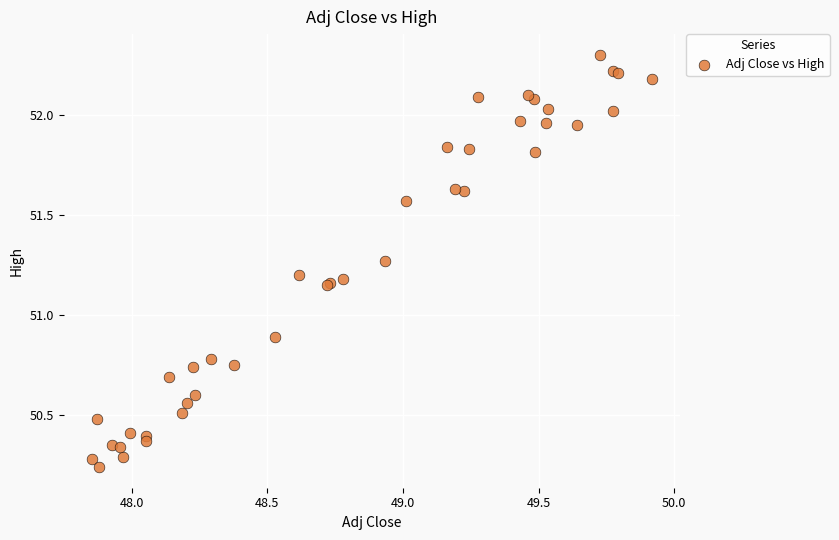

What Y value in the scatter plot is closest to 51?

50.9